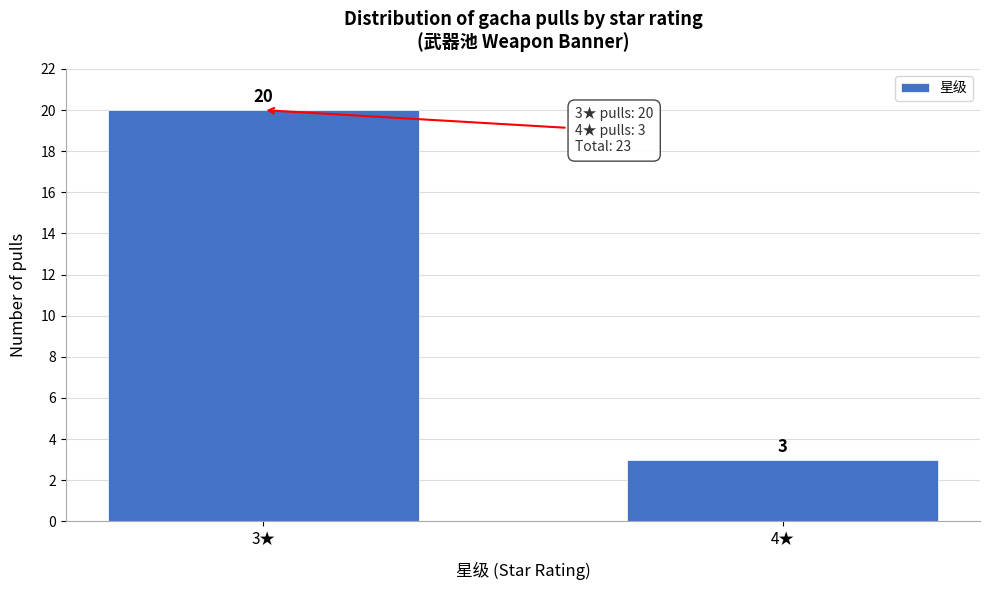

Reading left to right, extract all data points from this chart.

3★=20	4★=3